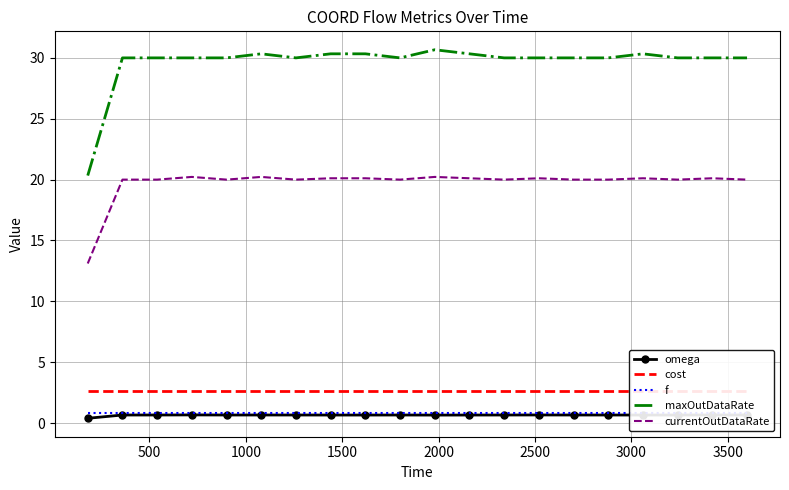

True or false: currentOutDataRate and maxOutDataRate cross at least once.

False